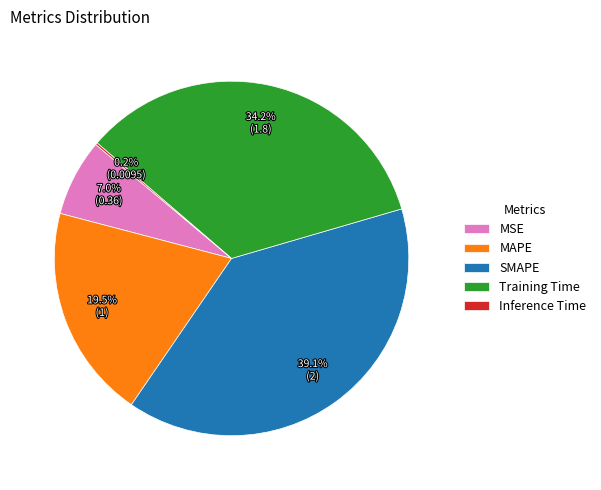

True or false: MAPE accounts for 28% of the total.

False